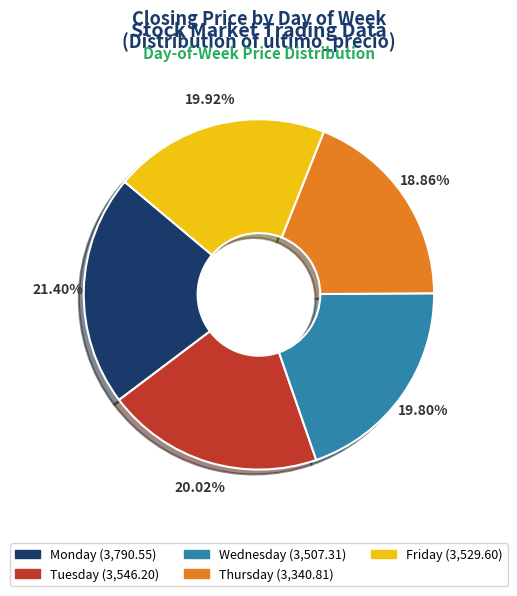

True or false: Wednesday accounts for 20% of the total.

True